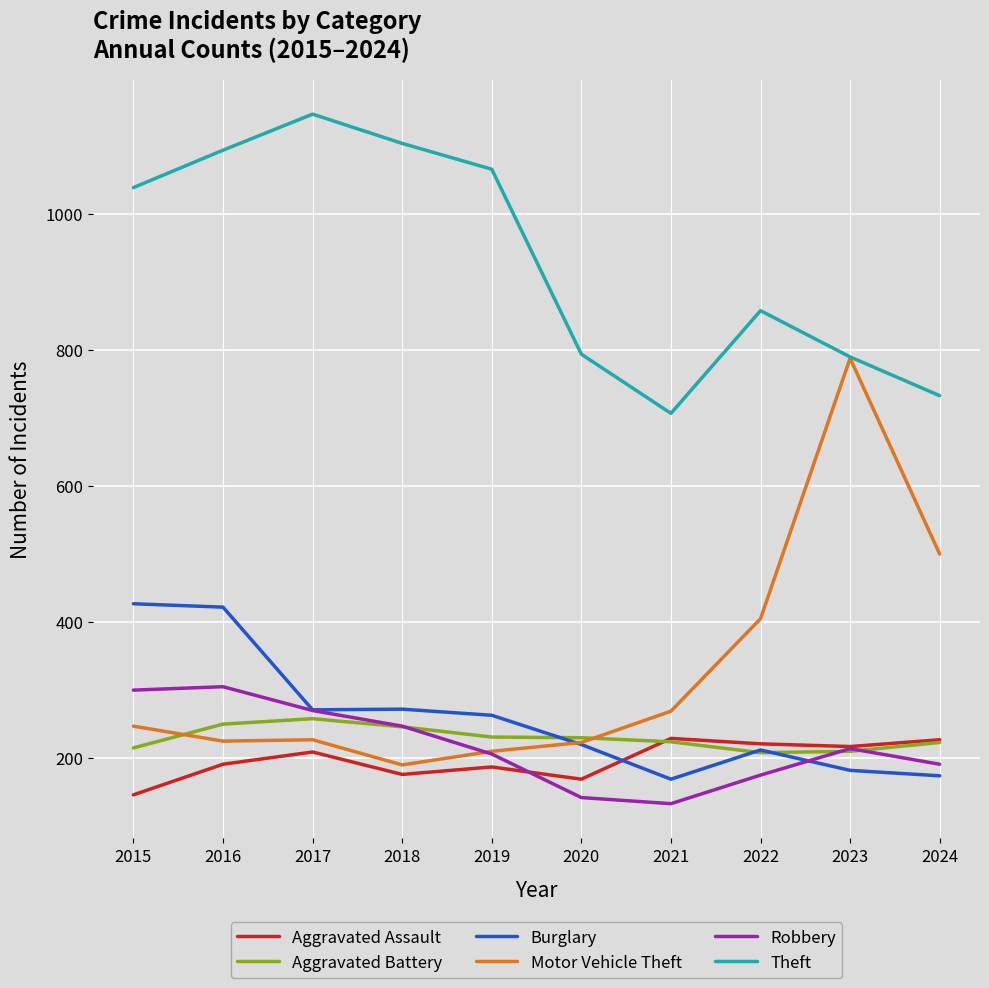

True or false: Theft and Aggravated Battery intersect in this chart.

False